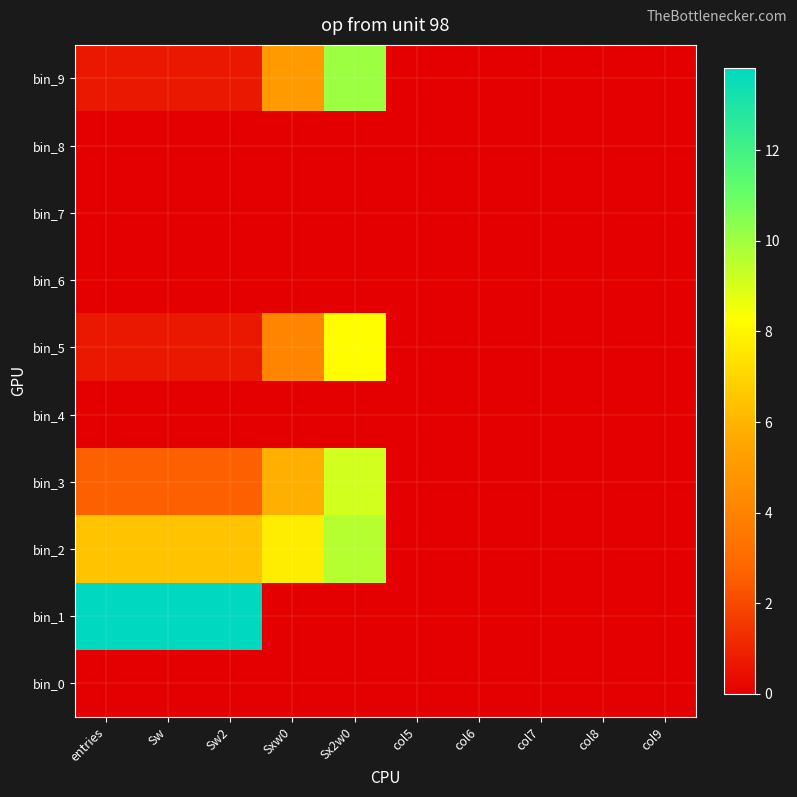

Reading left to right, list all the values displayed in this chart.

bin_0: entries=0.0	Sw=0.0	Sw2=0.0	Sxw0=0.0	Sx2w0=0.0	col5=0.0	col6=0.0	col7=0.0	col8=0.0	col9=0.0
bin_1: entries=13.8	Sw=13.8	Sw2=13.8	Sxw0=0.0	Sx2w0=0.0	col5=0.0	col6=0.0	col7=0.0	col8=0.0	col9=0.0
bin_2: entries=6.5	Sw=6.5	Sw2=6.5	Sxw0=7.7	Sx2w0=9.6	col5=0.0	col6=0.0	col7=0.0	col8=0.0	col9=0.0
bin_3: entries=2.6	Sw=2.6	Sw2=2.6	Sxw0=5.8	Sx2w0=9.1	col5=0.0	col6=0.0	col7=0.0	col8=0.0	col9=0.0
bin_4: entries=0.0	Sw=0.0	Sw2=0.0	Sxw0=0.0	Sx2w0=0.0	col5=0.0	col6=0.0	col7=0.0	col8=0.0	col9=0.0
bin_5: entries=0.7	Sw=0.7	Sw2=0.7	Sxw0=4.1	Sx2w0=8.3	col5=0.0	col6=0.0	col7=0.0	col8=0.0	col9=0.0
bin_6: entries=0.0	Sw=0.0	Sw2=0.0	Sxw0=0.0	Sx2w0=0.0	col5=0.0	col6=0.0	col7=0.0	col8=0.0	col9=0.0
bin_7: entries=0.0	Sw=0.0	Sw2=0.0	Sxw0=0.0	Sx2w0=0.0	col5=0.0	col6=0.0	col7=0.0	col8=0.0	col9=0.0
bin_8: entries=0.0	Sw=0.0	Sw2=0.0	Sxw0=0.0	Sx2w0=0.0	col5=0.0	col6=0.0	col7=0.0	col8=0.0	col9=0.0
bin_9: entries=0.7	Sw=0.7	Sw2=0.7	Sxw0=5.0	Sx2w0=10.0	col5=0.0	col6=0.0	col7=0.0	col8=0.0	col9=0.0